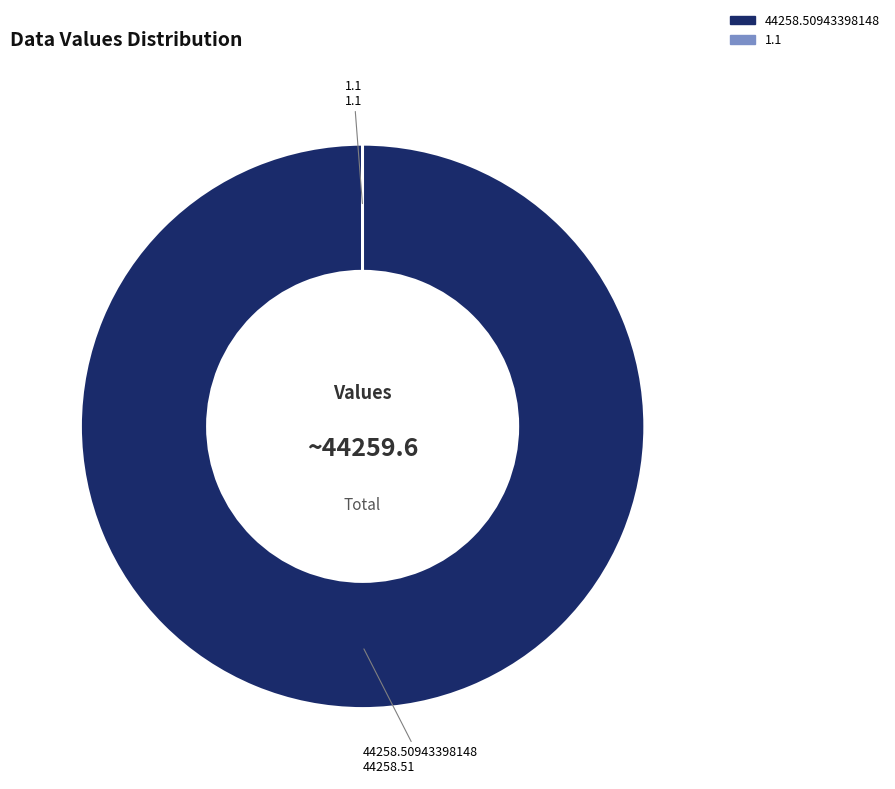

What is the largest slice in the pie chart?

44258.50943398148